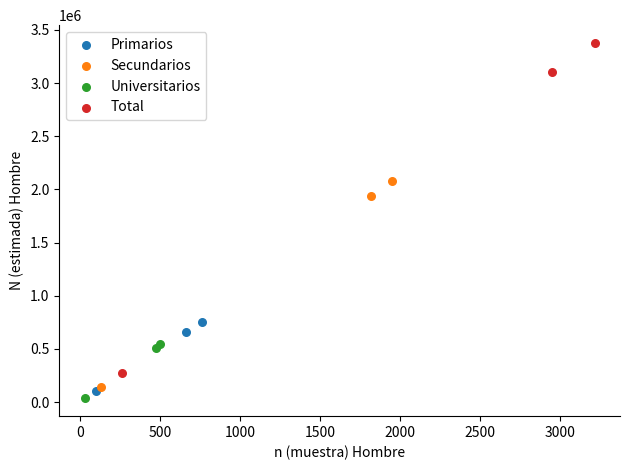

Which series has the largest Y range (max minus min)?

Total